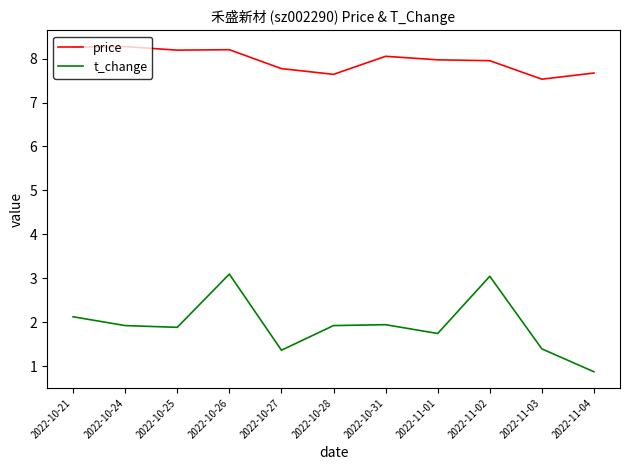

What is the total value across all series at 2022-11-02?

11.0